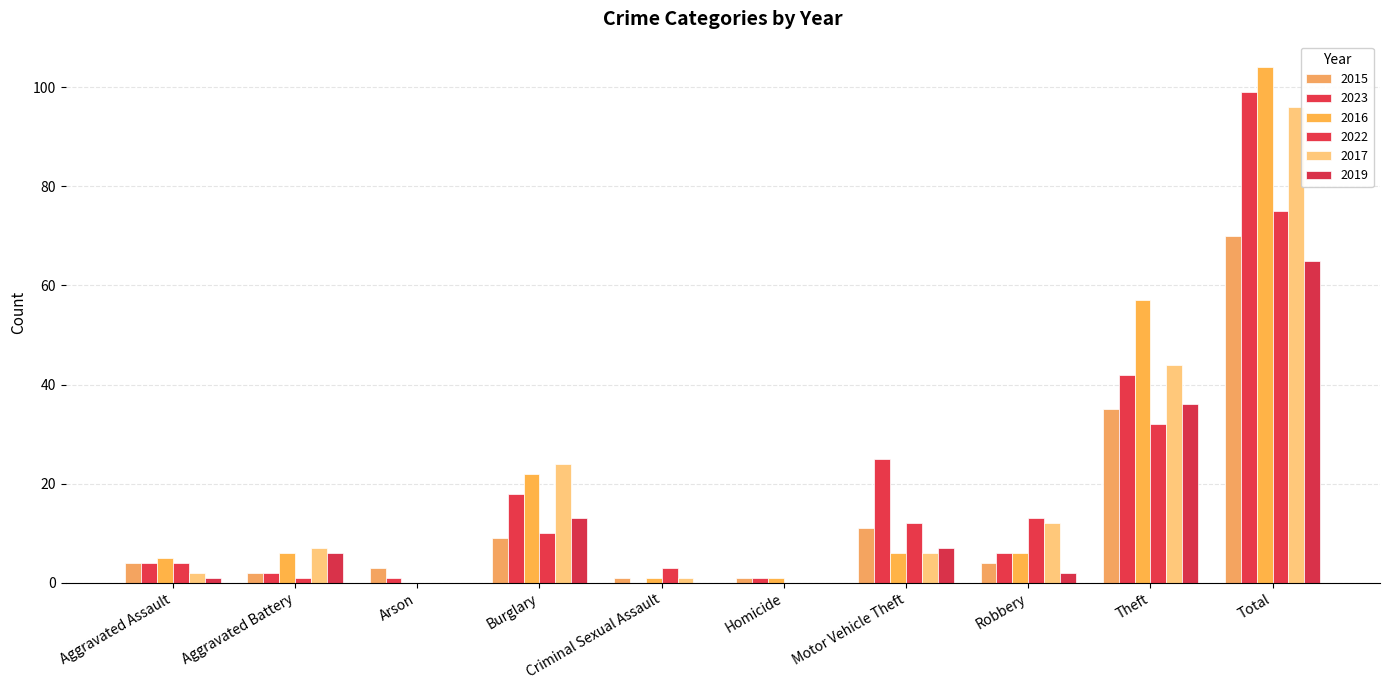

How many groups of bars are there?

10